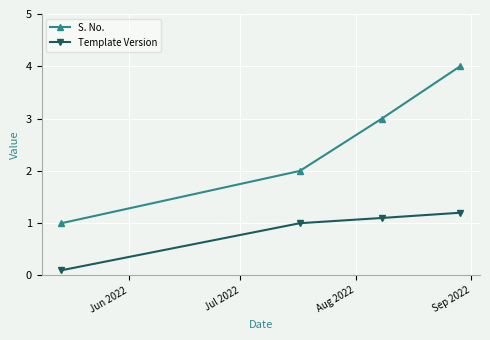

What is the value of the S. No. point at the 3rd from the left?

3.0